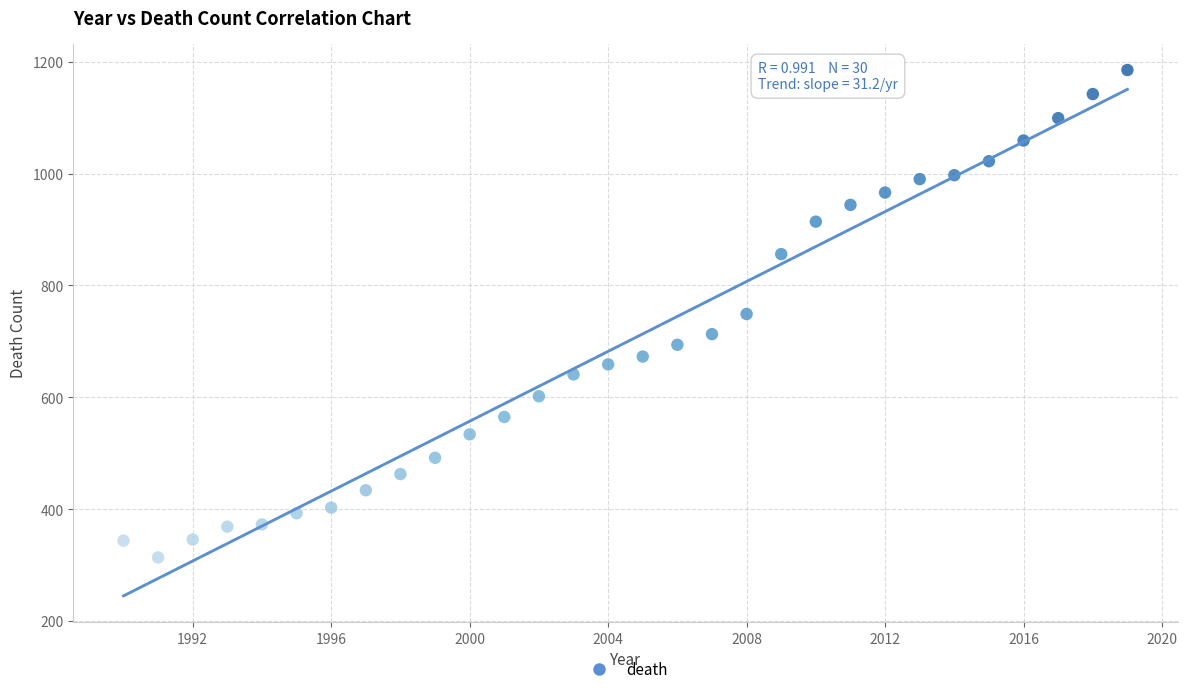

What is the range of X values (max minus min)?

29